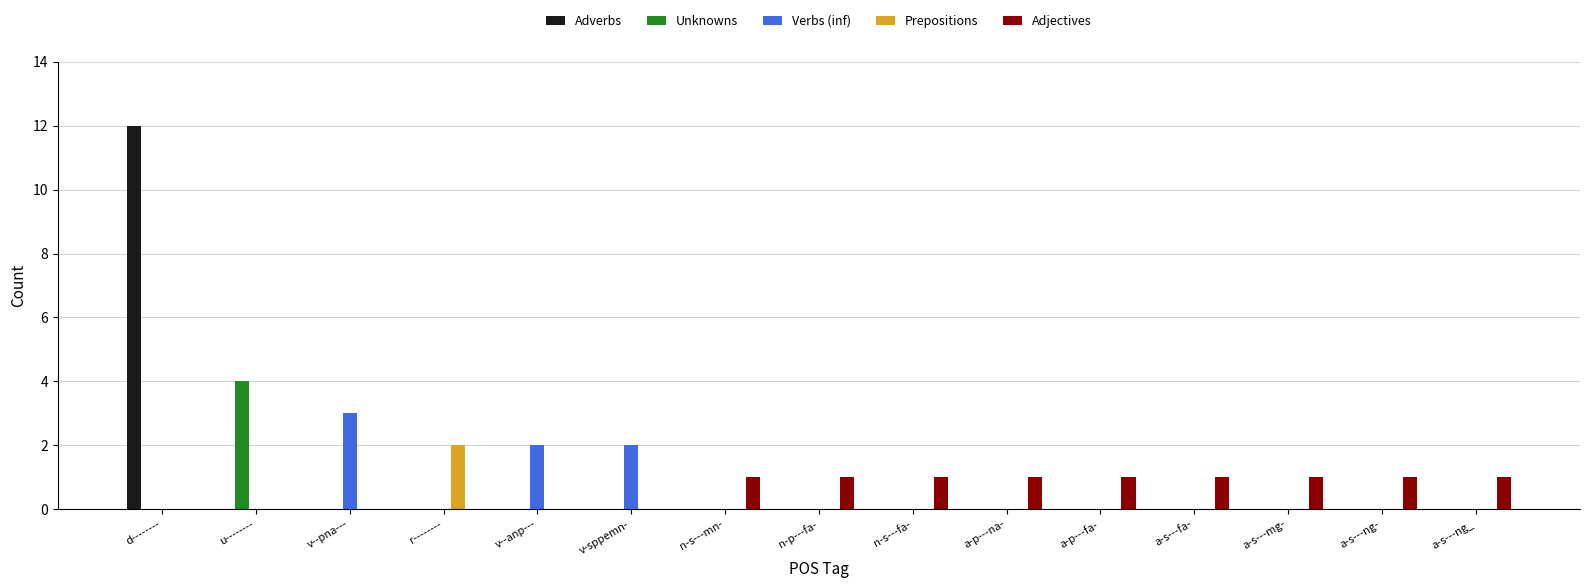

How many data points does each series have?

15